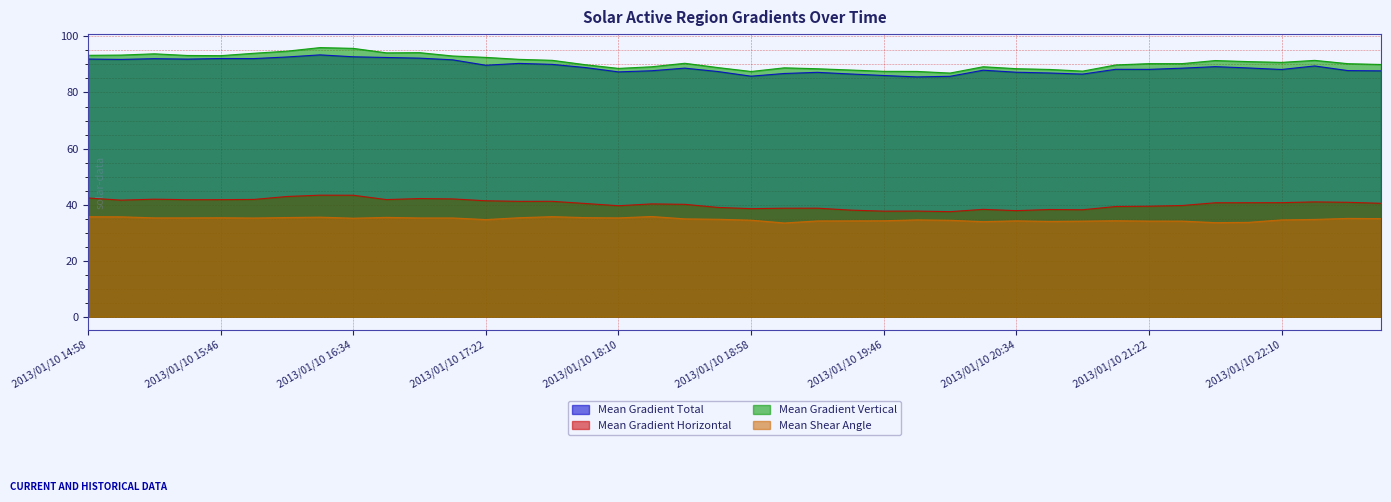

What is the sum of all Mean Gradient Horizontal values?

1611.6